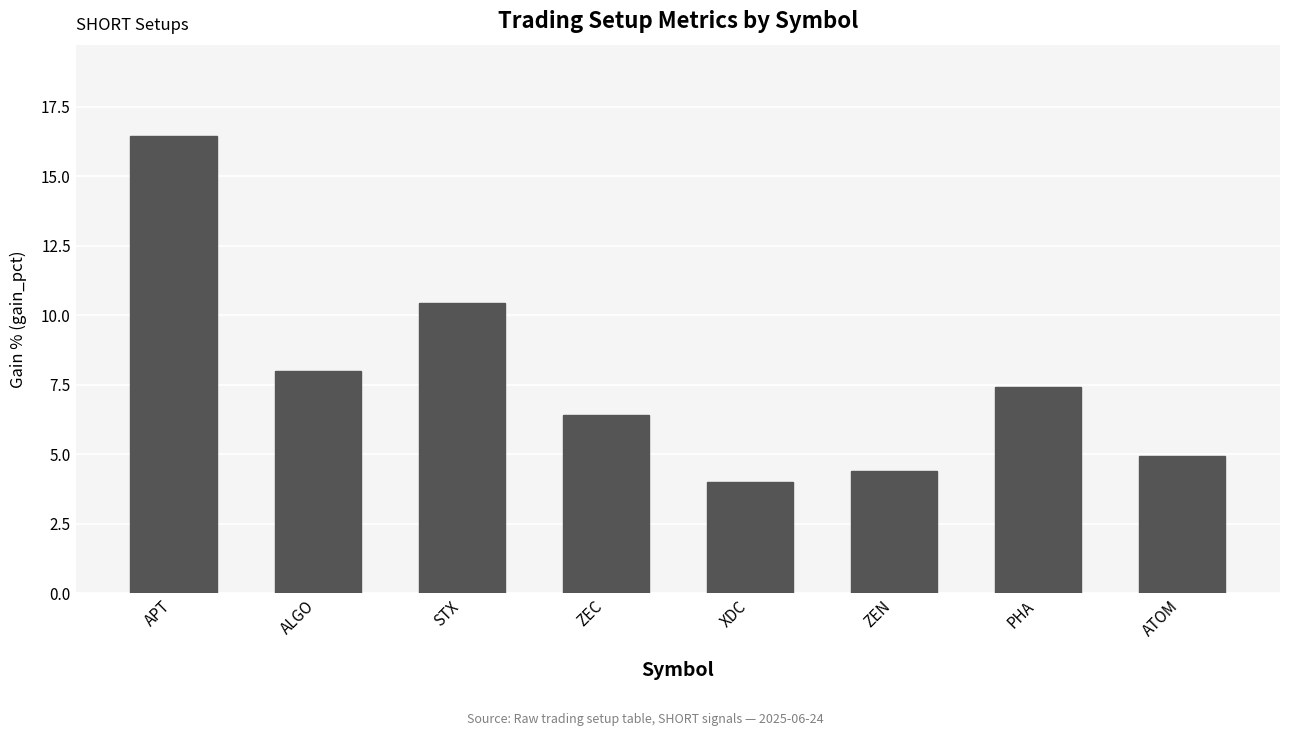

Which has a higher value, ATOM or ZEC?

ZEC